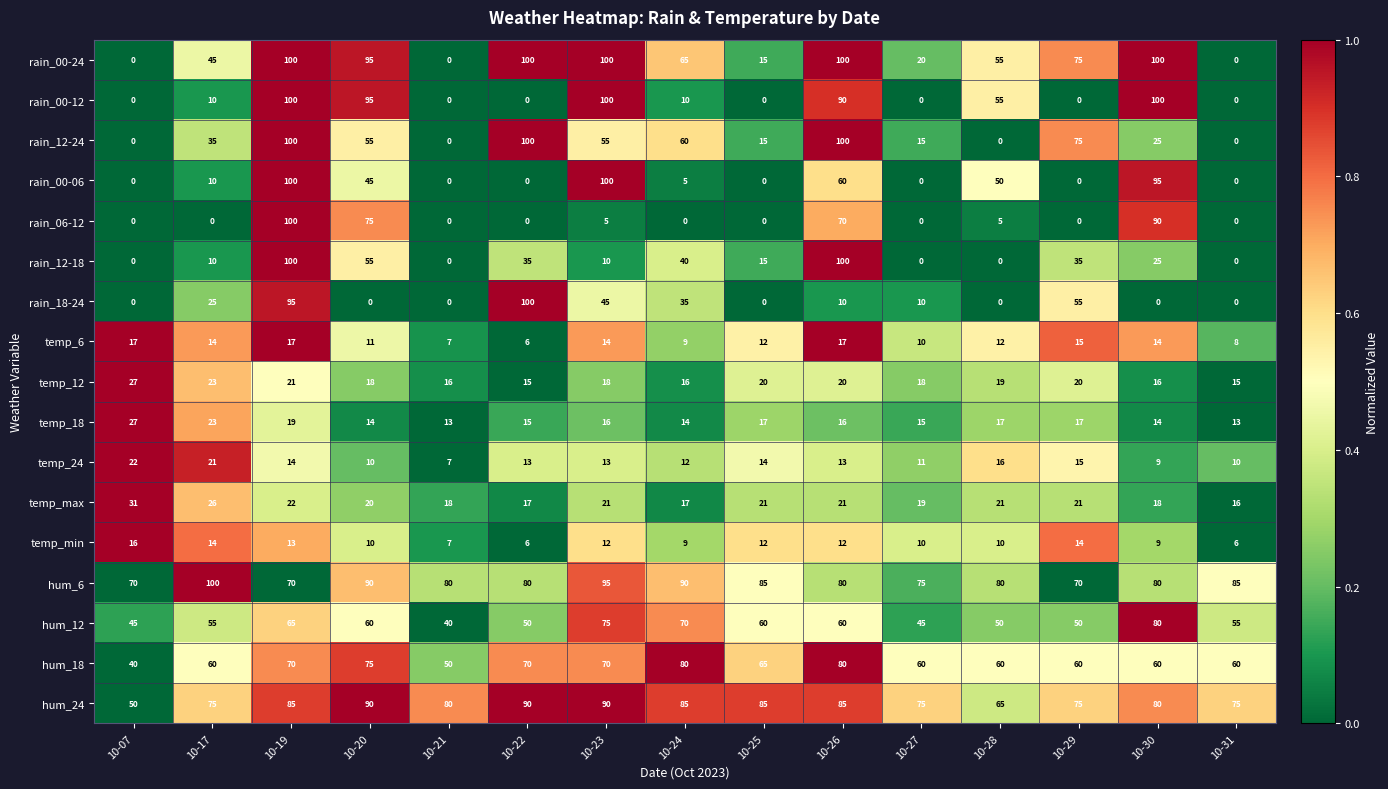

The rain_18-24 series shows 44 at 10-17. True or false?

False